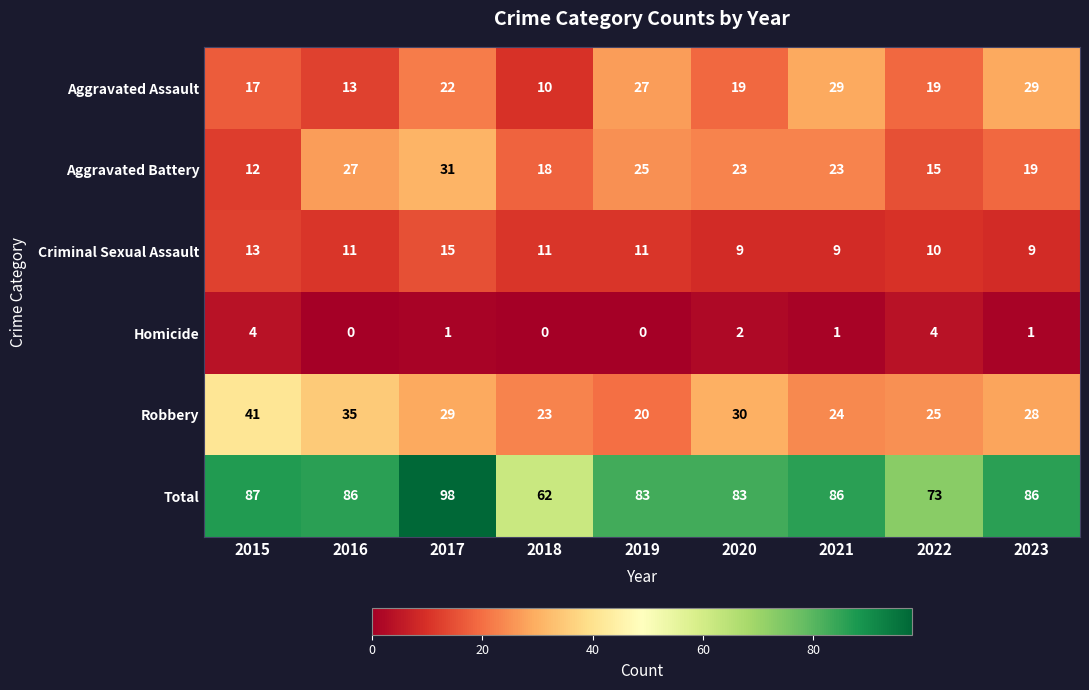

True or false: Homicide has a value of 0 at 2021.

False